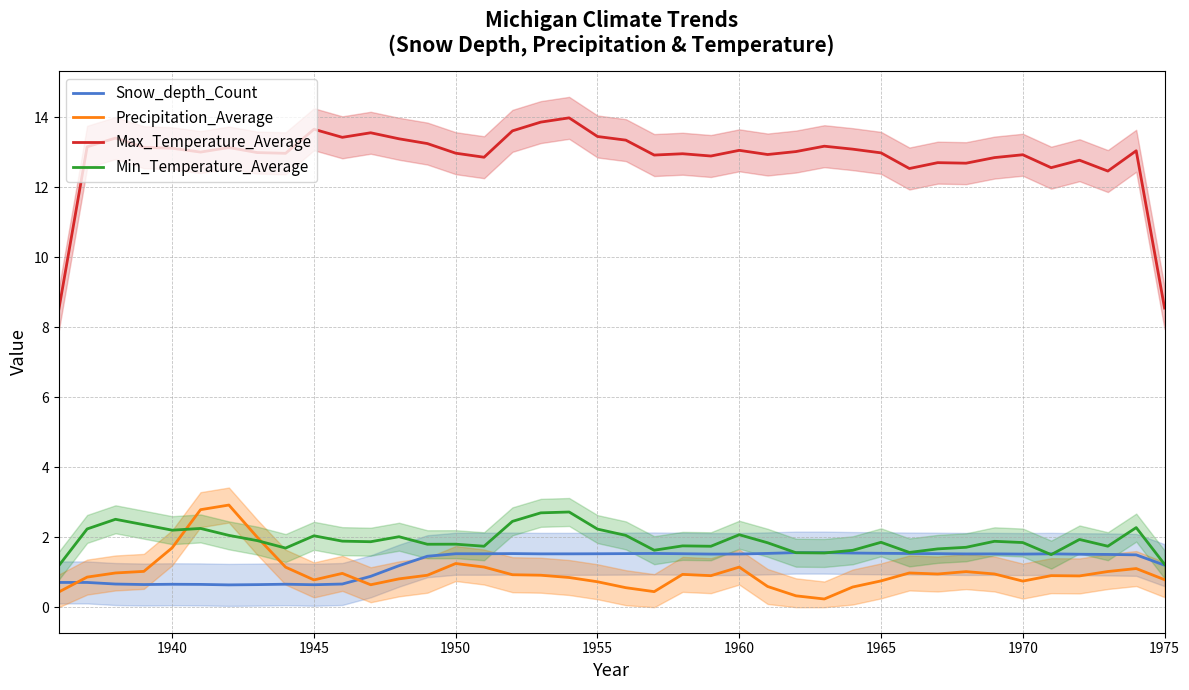

Count the number of categories in the chart.

40